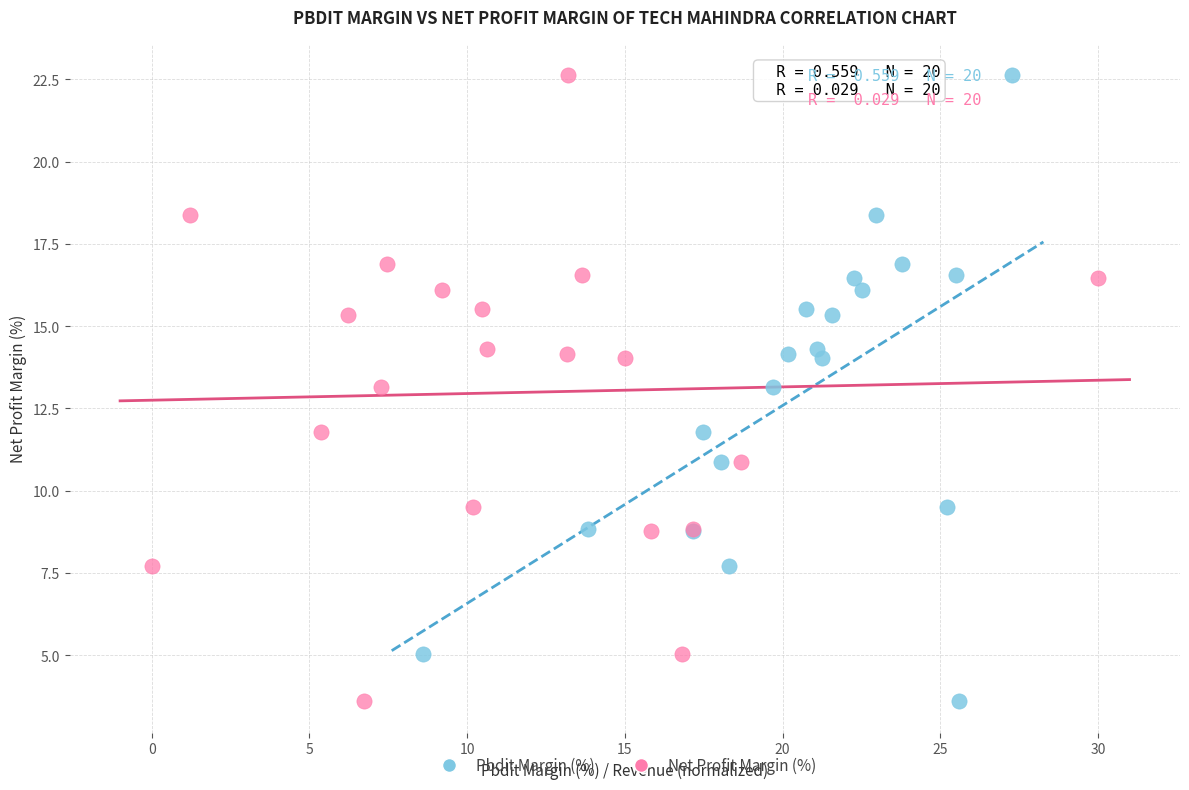

What are all the series names shown in the legend?

Pbdit Margin (%), Net Profit Margin (%)